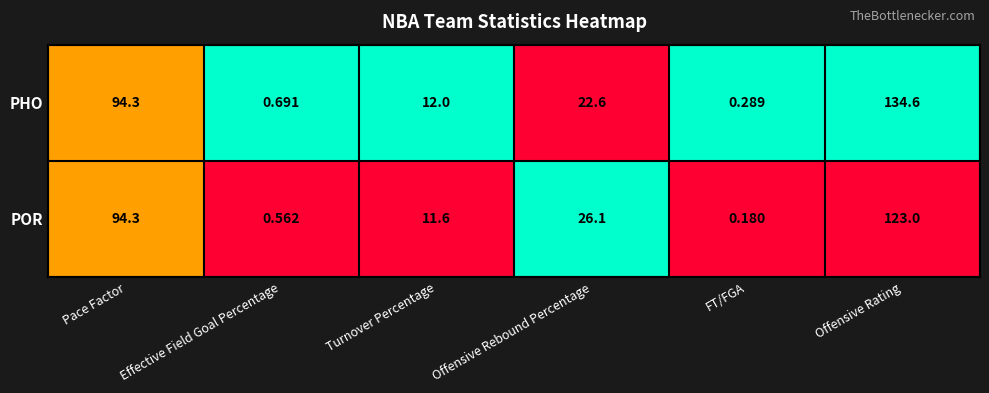

At which label does PHO reach its minimum?

FT/FGA